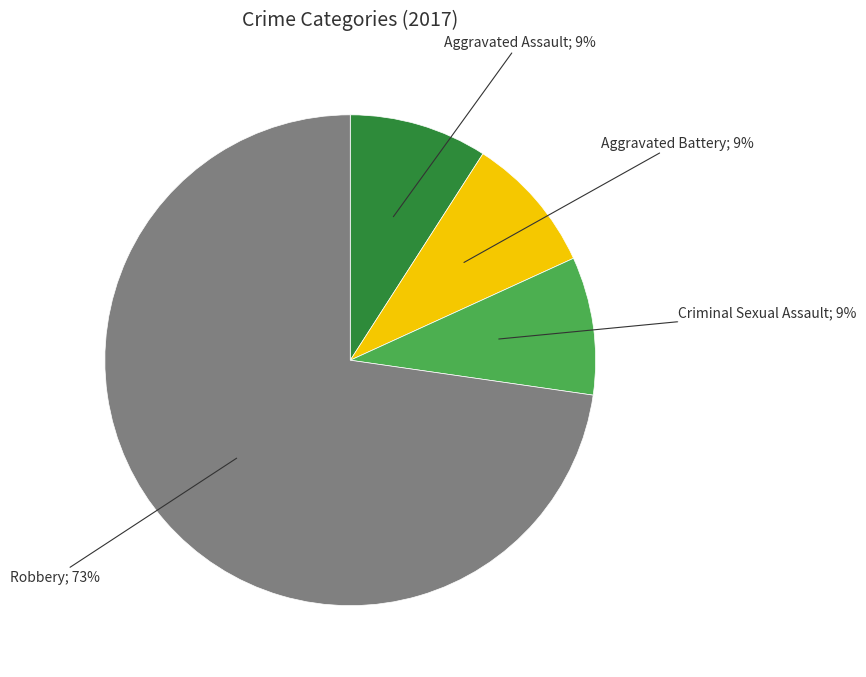

To the nearest percent, what is the average slice percentage?

25%